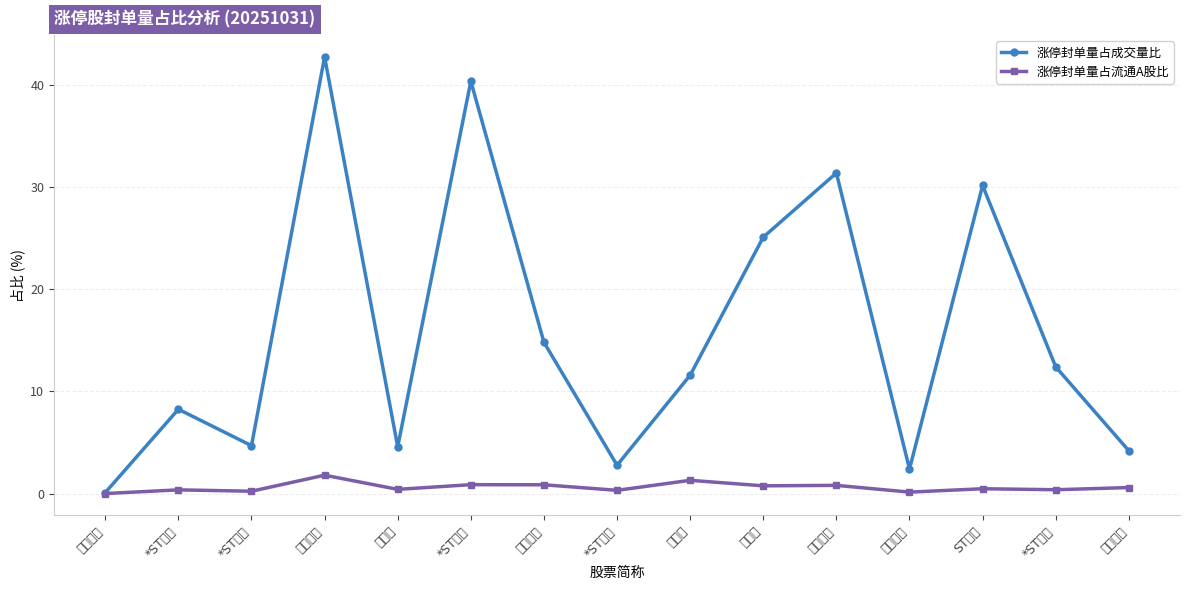

What is the difference between the maximum and minimum values in the 涨停封单量占成交量比 series?

42.6